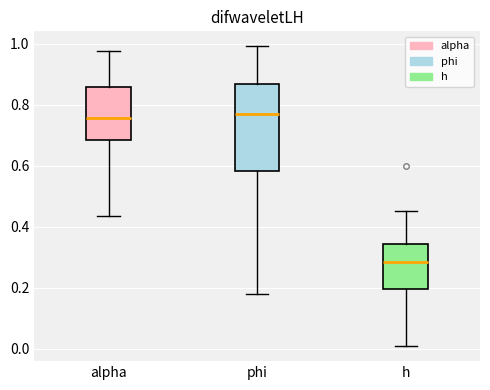

Comparing the boxes themselves (not the whiskers), which one is the tallest?

phi